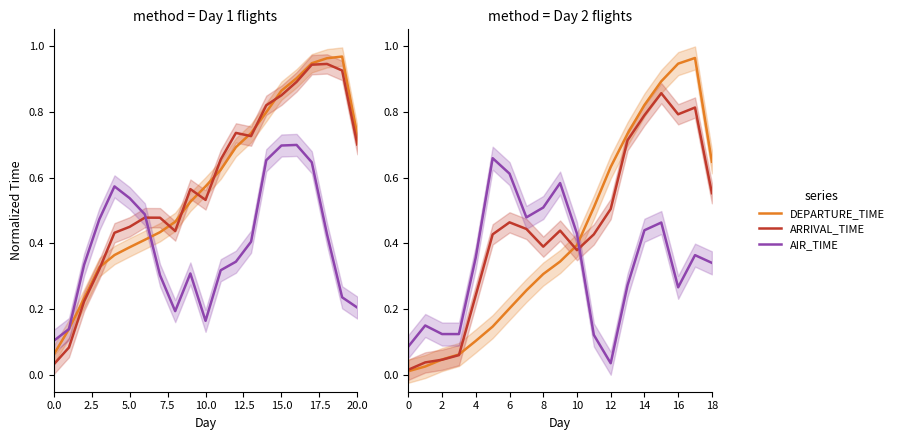

Between which two adjacent categories do DEPARTURE_TIME and AIR_TIME first intersect?

10 and 11